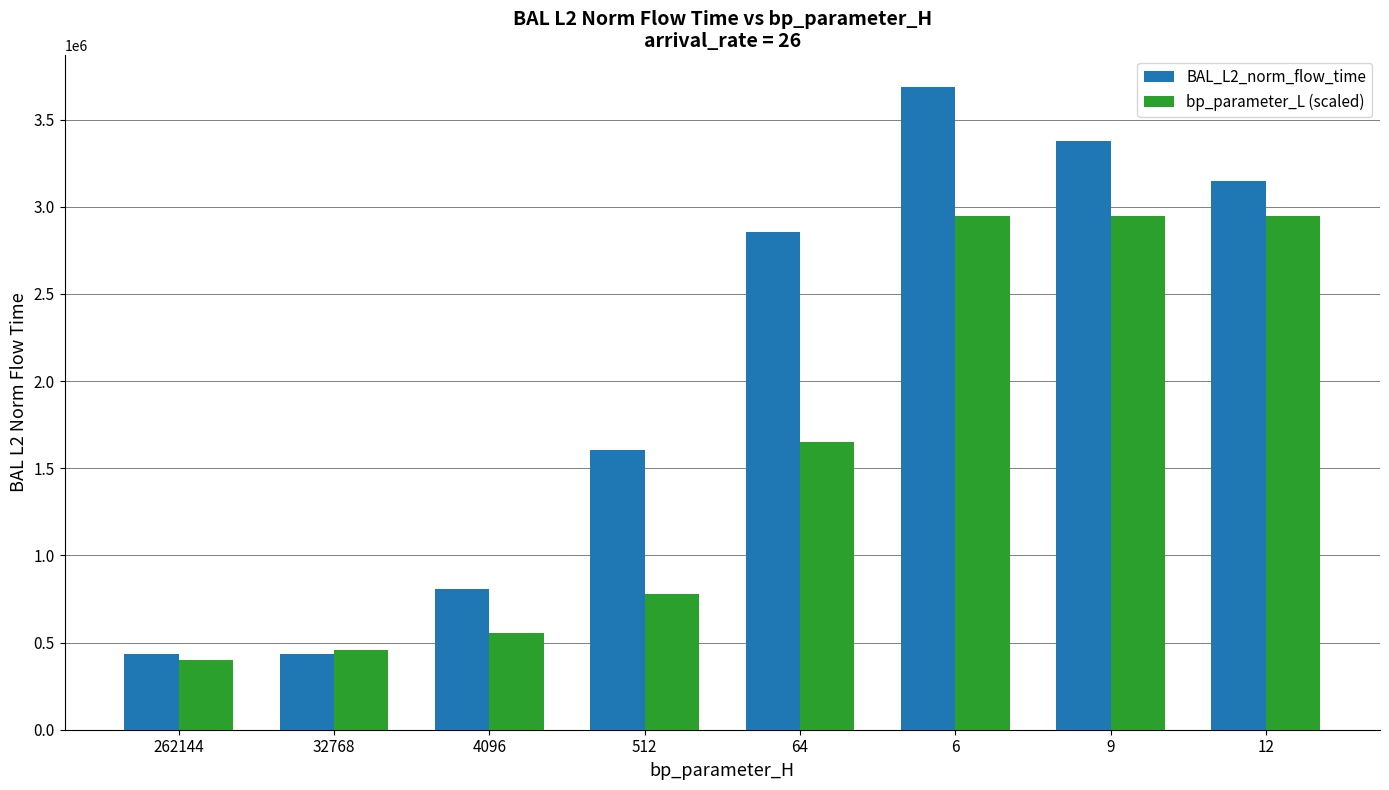

Which category has the highest value across all series?

6